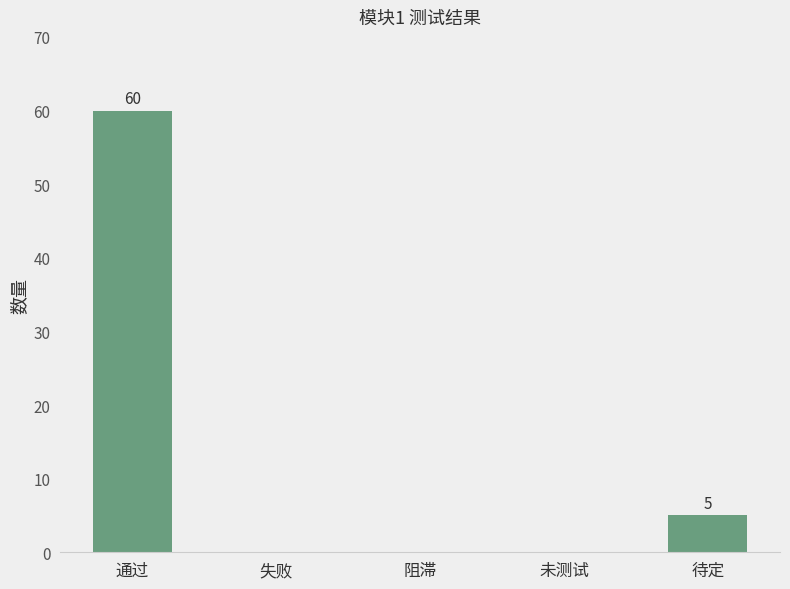

Count the number of categories in the chart.

5